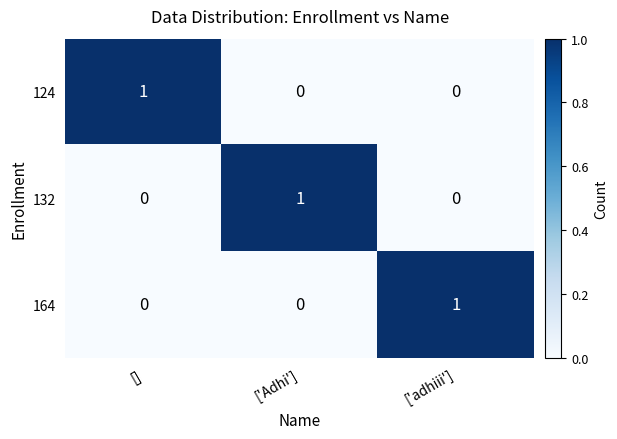

Is it true that 164 equals 0 at []?

True